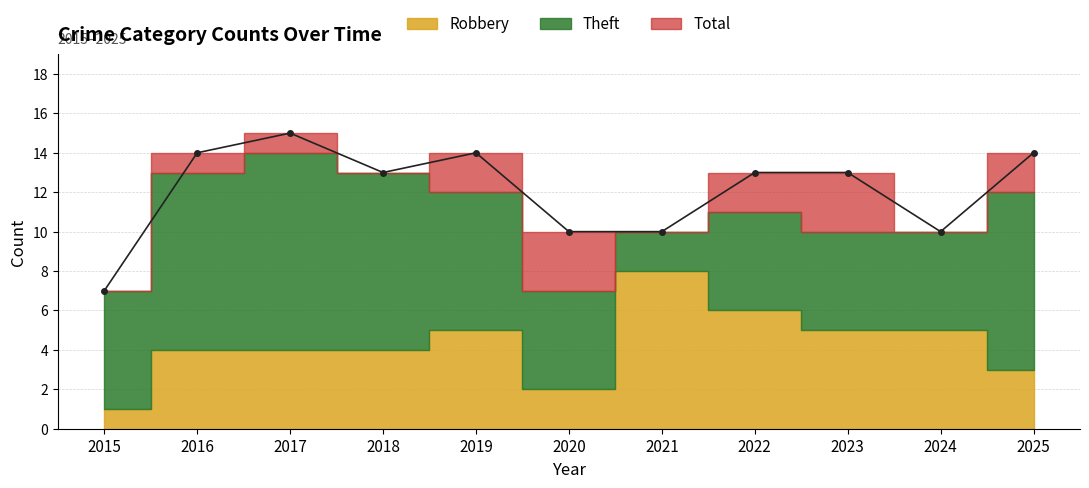

How many data points in Theft are above 6?

5